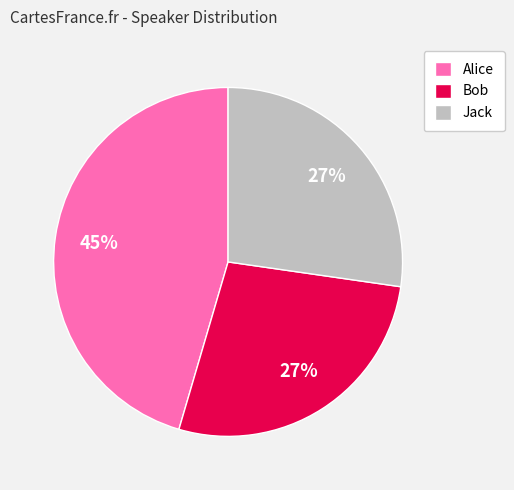

How many slices are in this pie chart?

3